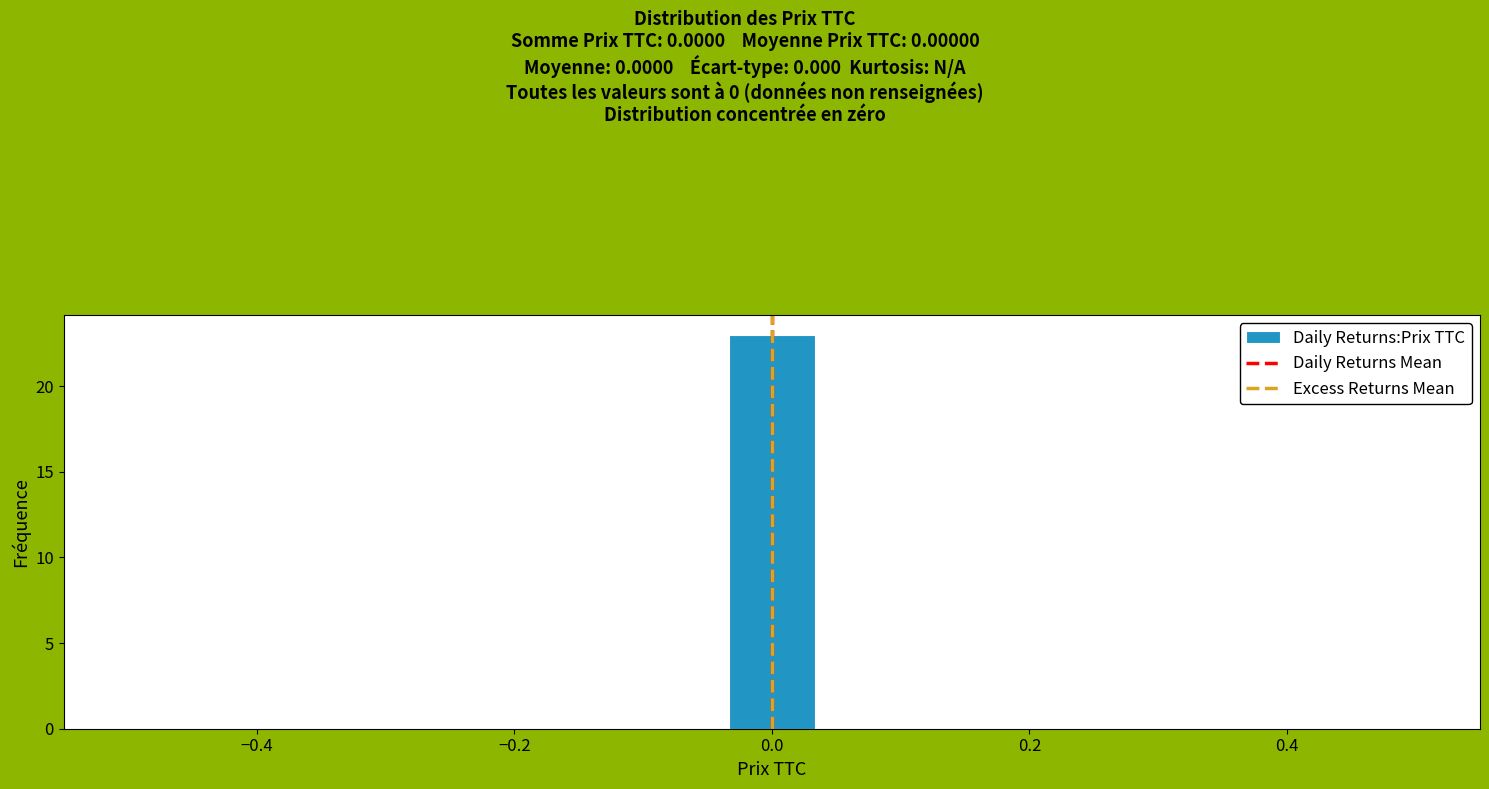

Read against the x-axis, roughly where is the centre of the tallest bar?

0.00